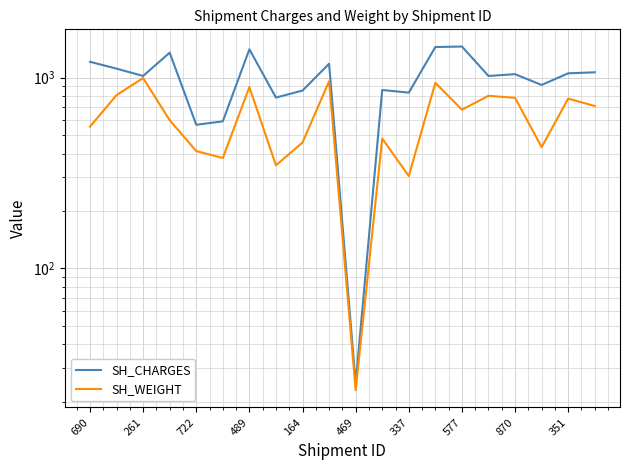

Rank the series by their maximum value, from lowest to highest.

SH_WEIGHT, SH_CHARGES